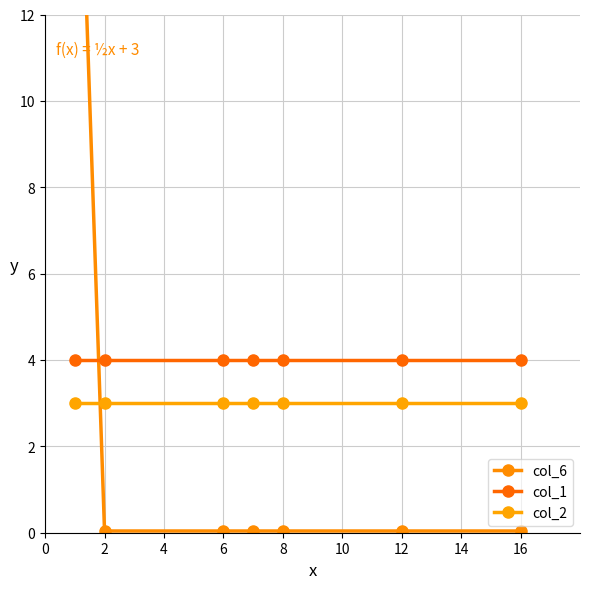

What is the maximum value for col_6?

20.0